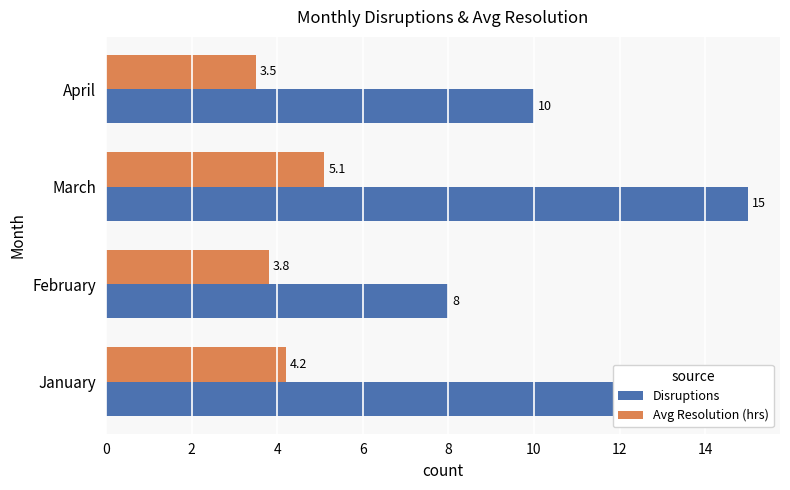

What is the maximum value shown in the chart?

15.0